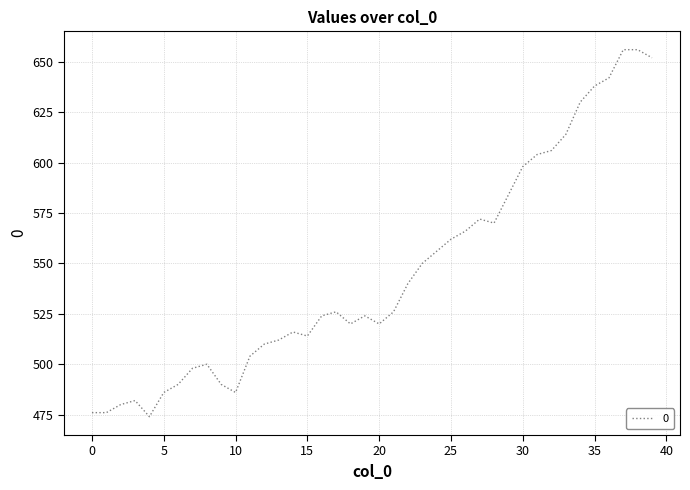

What is the maximum value shown in the chart?

656